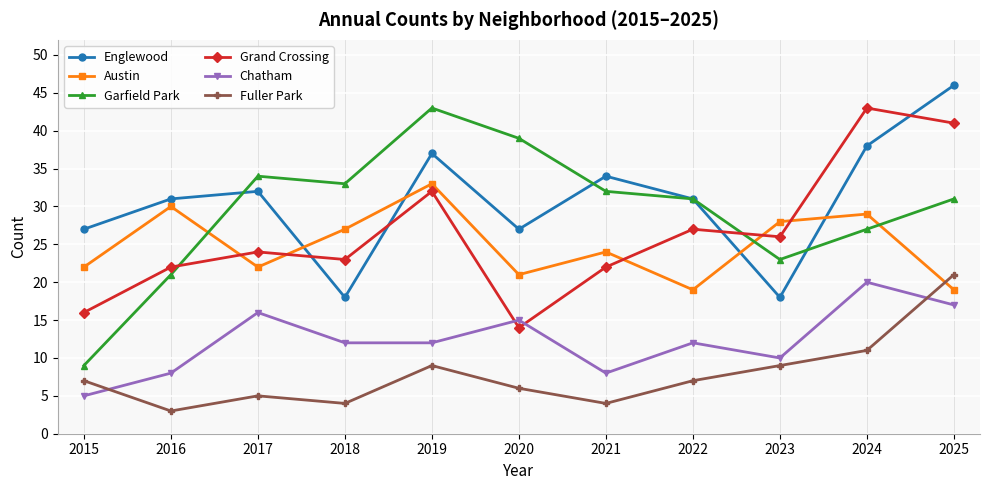

What are all the series names shown in the legend?

Englewood, Austin, Garfield Park, Grand Crossing, Chatham, Fuller Park